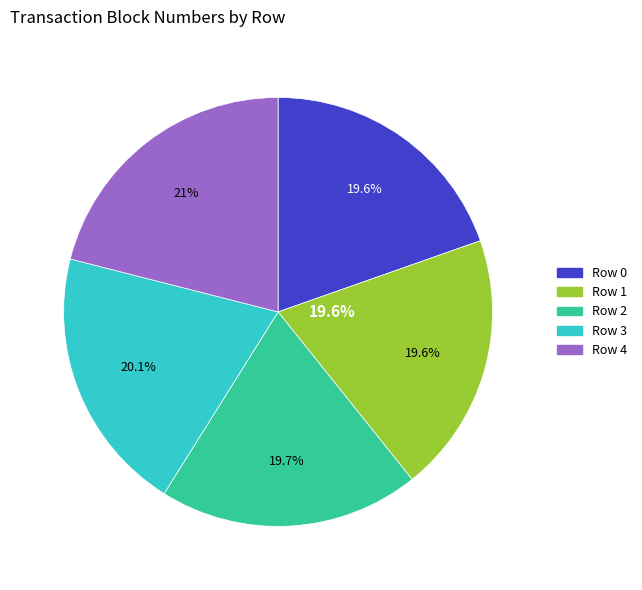

Between Row 1 and Row 2, which is larger?

Row 2